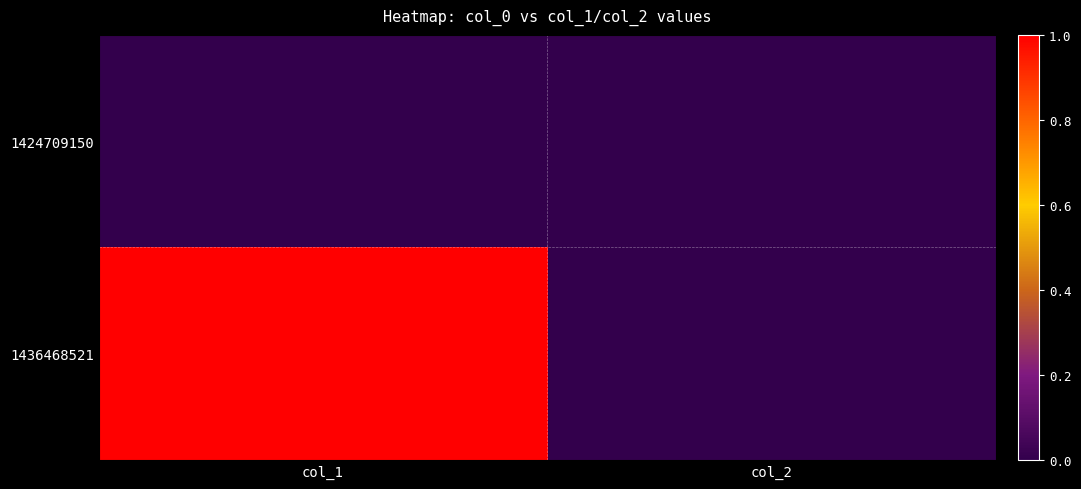

What is the greatest value displayed?

1